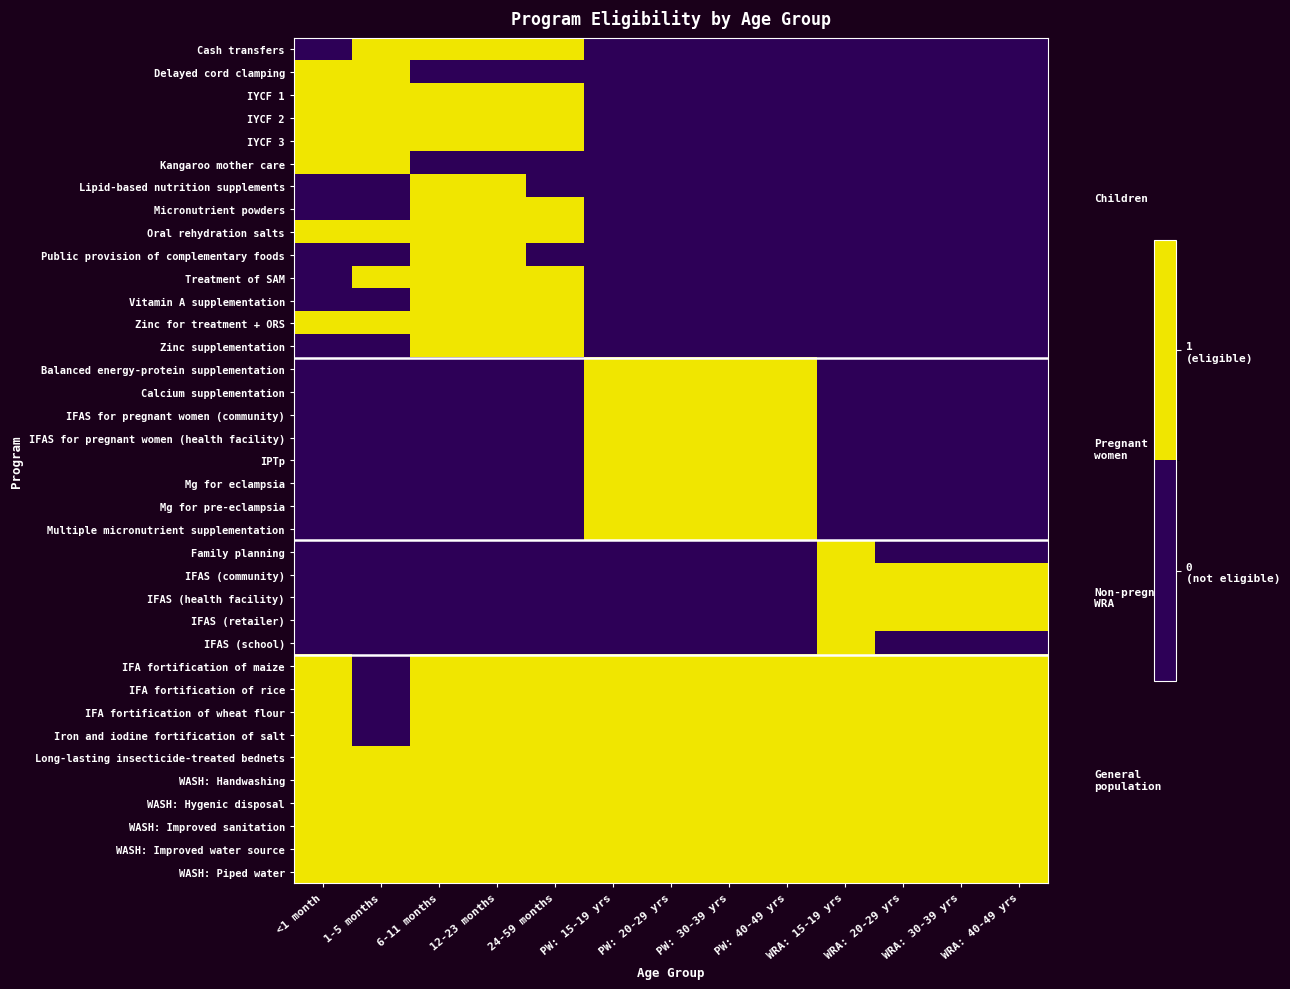

Reading left to right, extract all data points from this chart.

Cash transfers: <1 month=0	1-5 months=1	6-11 months=1	12-23 months=1	24-59 months=1	PW: 15-19 yrs=0	PW: 20-29 yrs=0	PW: 30-39 yrs=0	PW: 40-49 yrs=0	WRA: 15-19 yrs=0	WRA: 20-29 yrs=0	WRA: 30-39 yrs=0	WRA: 40-49 yrs=0
Delayed cord clamping: <1 month=1	1-5 months=1	6-11 months=0	12-23 months=0	24-59 months=0	PW: 15-19 yrs=0	PW: 20-29 yrs=0	PW: 30-39 yrs=0	PW: 40-49 yrs=0	WRA: 15-19 yrs=0	WRA: 20-29 yrs=0	WRA: 30-39 yrs=0	WRA: 40-49 yrs=0
IYCF 1: <1 month=1	1-5 months=1	6-11 months=1	12-23 months=1	24-59 months=1	PW: 15-19 yrs=0	PW: 20-29 yrs=0	PW: 30-39 yrs=0	PW: 40-49 yrs=0	WRA: 15-19 yrs=0	WRA: 20-29 yrs=0	WRA: 30-39 yrs=0	WRA: 40-49 yrs=0
IYCF 2: <1 month=1	1-5 months=1	6-11 months=1	12-23 months=1	24-59 months=1	PW: 15-19 yrs=0	PW: 20-29 yrs=0	PW: 30-39 yrs=0	PW: 40-49 yrs=0	WRA: 15-19 yrs=0	WRA: 20-29 yrs=0	WRA: 30-39 yrs=0	WRA: 40-49 yrs=0
IYCF 3: <1 month=1	1-5 months=1	6-11 months=1	12-23 months=1	24-59 months=1	PW: 15-19 yrs=0	PW: 20-29 yrs=0	PW: 30-39 yrs=0	PW: 40-49 yrs=0	WRA: 15-19 yrs=0	WRA: 20-29 yrs=0	WRA: 30-39 yrs=0	WRA: 40-49 yrs=0
Kangaroo mother care: <1 month=1	1-5 months=1	6-11 months=0	12-23 months=0	24-59 months=0	PW: 15-19 yrs=0	PW: 20-29 yrs=0	PW: 30-39 yrs=0	PW: 40-49 yrs=0	WRA: 15-19 yrs=0	WRA: 20-29 yrs=0	WRA: 30-39 yrs=0	WRA: 40-49 yrs=0
Lipid-based nutrition supplements: <1 month=0	1-5 months=0	6-11 months=1	12-23 months=1	24-59 months=0	PW: 15-19 yrs=0	PW: 20-29 yrs=0	PW: 30-39 yrs=0	PW: 40-49 yrs=0	WRA: 15-19 yrs=0	WRA: 20-29 yrs=0	WRA: 30-39 yrs=0	WRA: 40-49 yrs=0
Micronutrient powders: <1 month=0	1-5 months=0	6-11 months=1	12-23 months=1	24-59 months=1	PW: 15-19 yrs=0	PW: 20-29 yrs=0	PW: 30-39 yrs=0	PW: 40-49 yrs=0	WRA: 15-19 yrs=0	WRA: 20-29 yrs=0	WRA: 30-39 yrs=0	WRA: 40-49 yrs=0
Oral rehydration salts: <1 month=1	1-5 months=1	6-11 months=1	12-23 months=1	24-59 months=1	PW: 15-19 yrs=0	PW: 20-29 yrs=0	PW: 30-39 yrs=0	PW: 40-49 yrs=0	WRA: 15-19 yrs=0	WRA: 20-29 yrs=0	WRA: 30-39 yrs=0	WRA: 40-49 yrs=0
Public provision of complementary foods: <1 month=0	1-5 months=0	6-11 months=1	12-23 months=1	24-59 months=0	PW: 15-19 yrs=0	PW: 20-29 yrs=0	PW: 30-39 yrs=0	PW: 40-49 yrs=0	WRA: 15-19 yrs=0	WRA: 20-29 yrs=0	WRA: 30-39 yrs=0	WRA: 40-49 yrs=0
Treatment of SAM: <1 month=0	1-5 months=1	6-11 months=1	12-23 months=1	24-59 months=1	PW: 15-19 yrs=0	PW: 20-29 yrs=0	PW: 30-39 yrs=0	PW: 40-49 yrs=0	WRA: 15-19 yrs=0	WRA: 20-29 yrs=0	WRA: 30-39 yrs=0	WRA: 40-49 yrs=0
Vitamin A supplementation: <1 month=0	1-5 months=0	6-11 months=1	12-23 months=1	24-59 months=1	PW: 15-19 yrs=0	PW: 20-29 yrs=0	PW: 30-39 yrs=0	PW: 40-49 yrs=0	WRA: 15-19 yrs=0	WRA: 20-29 yrs=0	WRA: 30-39 yrs=0	WRA: 40-49 yrs=0
Zinc for treatment + ORS: <1 month=1	1-5 months=1	6-11 months=1	12-23 months=1	24-59 months=1	PW: 15-19 yrs=0	PW: 20-29 yrs=0	PW: 30-39 yrs=0	PW: 40-49 yrs=0	WRA: 15-19 yrs=0	WRA: 20-29 yrs=0	WRA: 30-39 yrs=0	WRA: 40-49 yrs=0
Zinc supplementation: <1 month=0	1-5 months=0	6-11 months=1	12-23 months=1	24-59 months=1	PW: 15-19 yrs=0	PW: 20-29 yrs=0	PW: 30-39 yrs=0	PW: 40-49 yrs=0	WRA: 15-19 yrs=0	WRA: 20-29 yrs=0	WRA: 30-39 yrs=0	WRA: 40-49 yrs=0
Balanced energy-protein supplementation: <1 month=0	1-5 months=0	6-11 months=0	12-23 months=0	24-59 months=0	PW: 15-19 yrs=1	PW: 20-29 yrs=1	PW: 30-39 yrs=1	PW: 40-49 yrs=1	WRA: 15-19 yrs=0	WRA: 20-29 yrs=0	WRA: 30-39 yrs=0	WRA: 40-49 yrs=0
Calcium supplementation: <1 month=0	1-5 months=0	6-11 months=0	12-23 months=0	24-59 months=0	PW: 15-19 yrs=1	PW: 20-29 yrs=1	PW: 30-39 yrs=1	PW: 40-49 yrs=1	WRA: 15-19 yrs=0	WRA: 20-29 yrs=0	WRA: 30-39 yrs=0	WRA: 40-49 yrs=0
IFAS for pregnant women (community): <1 month=0	1-5 months=0	6-11 months=0	12-23 months=0	24-59 months=0	PW: 15-19 yrs=1	PW: 20-29 yrs=1	PW: 30-39 yrs=1	PW: 40-49 yrs=1	WRA: 15-19 yrs=0	WRA: 20-29 yrs=0	WRA: 30-39 yrs=0	WRA: 40-49 yrs=0
IFAS for pregnant women (health facility): <1 month=0	1-5 months=0	6-11 months=0	12-23 months=0	24-59 months=0	PW: 15-19 yrs=1	PW: 20-29 yrs=1	PW: 30-39 yrs=1	PW: 40-49 yrs=1	WRA: 15-19 yrs=0	WRA: 20-29 yrs=0	WRA: 30-39 yrs=0	WRA: 40-49 yrs=0
IPTp: <1 month=0	1-5 months=0	6-11 months=0	12-23 months=0	24-59 months=0	PW: 15-19 yrs=1	PW: 20-29 yrs=1	PW: 30-39 yrs=1	PW: 40-49 yrs=1	WRA: 15-19 yrs=0	WRA: 20-29 yrs=0	WRA: 30-39 yrs=0	WRA: 40-49 yrs=0
Mg for eclampsia: <1 month=0	1-5 months=0	6-11 months=0	12-23 months=0	24-59 months=0	PW: 15-19 yrs=1	PW: 20-29 yrs=1	PW: 30-39 yrs=1	PW: 40-49 yrs=1	WRA: 15-19 yrs=0	WRA: 20-29 yrs=0	WRA: 30-39 yrs=0	WRA: 40-49 yrs=0
Mg for pre-eclampsia: <1 month=0	1-5 months=0	6-11 months=0	12-23 months=0	24-59 months=0	PW: 15-19 yrs=1	PW: 20-29 yrs=1	PW: 30-39 yrs=1	PW: 40-49 yrs=1	WRA: 15-19 yrs=0	WRA: 20-29 yrs=0	WRA: 30-39 yrs=0	WRA: 40-49 yrs=0
Multiple micronutrient supplementation: <1 month=0	1-5 months=0	6-11 months=0	12-23 months=0	24-59 months=0	PW: 15-19 yrs=1	PW: 20-29 yrs=1	PW: 30-39 yrs=1	PW: 40-49 yrs=1	WRA: 15-19 yrs=0	WRA: 20-29 yrs=0	WRA: 30-39 yrs=0	WRA: 40-49 yrs=0
Family planning: <1 month=0	1-5 months=0	6-11 months=0	12-23 months=0	24-59 months=0	PW: 15-19 yrs=0	PW: 20-29 yrs=0	PW: 30-39 yrs=0	PW: 40-49 yrs=0	WRA: 15-19 yrs=1	WRA: 20-29 yrs=0	WRA: 30-39 yrs=0	WRA: 40-49 yrs=0
IFAS (community): <1 month=0	1-5 months=0	6-11 months=0	12-23 months=0	24-59 months=0	PW: 15-19 yrs=0	PW: 20-29 yrs=0	PW: 30-39 yrs=0	PW: 40-49 yrs=0	WRA: 15-19 yrs=1	WRA: 20-29 yrs=1	WRA: 30-39 yrs=1	WRA: 40-49 yrs=1
IFAS (health facility): <1 month=0	1-5 months=0	6-11 months=0	12-23 months=0	24-59 months=0	PW: 15-19 yrs=0	PW: 20-29 yrs=0	PW: 30-39 yrs=0	PW: 40-49 yrs=0	WRA: 15-19 yrs=1	WRA: 20-29 yrs=1	WRA: 30-39 yrs=1	WRA: 40-49 yrs=1
IFAS (retailer): <1 month=0	1-5 months=0	6-11 months=0	12-23 months=0	24-59 months=0	PW: 15-19 yrs=0	PW: 20-29 yrs=0	PW: 30-39 yrs=0	PW: 40-49 yrs=0	WRA: 15-19 yrs=1	WRA: 20-29 yrs=1	WRA: 30-39 yrs=1	WRA: 40-49 yrs=1
IFAS (school): <1 month=0	1-5 months=0	6-11 months=0	12-23 months=0	24-59 months=0	PW: 15-19 yrs=0	PW: 20-29 yrs=0	PW: 30-39 yrs=0	PW: 40-49 yrs=0	WRA: 15-19 yrs=1	WRA: 20-29 yrs=0	WRA: 30-39 yrs=0	WRA: 40-49 yrs=0
IFA fortification of maize: <1 month=1	1-5 months=0	6-11 months=1	12-23 months=1	24-59 months=1	PW: 15-19 yrs=1	PW: 20-29 yrs=1	PW: 30-39 yrs=1	PW: 40-49 yrs=1	WRA: 15-19 yrs=1	WRA: 20-29 yrs=1	WRA: 30-39 yrs=1	WRA: 40-49 yrs=1
IFA fortification of rice: <1 month=1	1-5 months=0	6-11 months=1	12-23 months=1	24-59 months=1	PW: 15-19 yrs=1	PW: 20-29 yrs=1	PW: 30-39 yrs=1	PW: 40-49 yrs=1	WRA: 15-19 yrs=1	WRA: 20-29 yrs=1	WRA: 30-39 yrs=1	WRA: 40-49 yrs=1
IFA fortification of wheat flour: <1 month=1	1-5 months=0	6-11 months=1	12-23 months=1	24-59 months=1	PW: 15-19 yrs=1	PW: 20-29 yrs=1	PW: 30-39 yrs=1	PW: 40-49 yrs=1	WRA: 15-19 yrs=1	WRA: 20-29 yrs=1	WRA: 30-39 yrs=1	WRA: 40-49 yrs=1
Iron and iodine fortification of salt: <1 month=1	1-5 months=0	6-11 months=1	12-23 months=1	24-59 months=1	PW: 15-19 yrs=1	PW: 20-29 yrs=1	PW: 30-39 yrs=1	PW: 40-49 yrs=1	WRA: 15-19 yrs=1	WRA: 20-29 yrs=1	WRA: 30-39 yrs=1	WRA: 40-49 yrs=1
Long-lasting insecticide-treated bednets: <1 month=1	1-5 months=1	6-11 months=1	12-23 months=1	24-59 months=1	PW: 15-19 yrs=1	PW: 20-29 yrs=1	PW: 30-39 yrs=1	PW: 40-49 yrs=1	WRA: 15-19 yrs=1	WRA: 20-29 yrs=1	WRA: 30-39 yrs=1	WRA: 40-49 yrs=1
WASH: Handwashing: <1 month=1	1-5 months=1	6-11 months=1	12-23 months=1	24-59 months=1	PW: 15-19 yrs=1	PW: 20-29 yrs=1	PW: 30-39 yrs=1	PW: 40-49 yrs=1	WRA: 15-19 yrs=1	WRA: 20-29 yrs=1	WRA: 30-39 yrs=1	WRA: 40-49 yrs=1
WASH: Hygenic disposal: <1 month=1	1-5 months=1	6-11 months=1	12-23 months=1	24-59 months=1	PW: 15-19 yrs=1	PW: 20-29 yrs=1	PW: 30-39 yrs=1	PW: 40-49 yrs=1	WRA: 15-19 yrs=1	WRA: 20-29 yrs=1	WRA: 30-39 yrs=1	WRA: 40-49 yrs=1
WASH: Improved sanitation: <1 month=1	1-5 months=1	6-11 months=1	12-23 months=1	24-59 months=1	PW: 15-19 yrs=1	PW: 20-29 yrs=1	PW: 30-39 yrs=1	PW: 40-49 yrs=1	WRA: 15-19 yrs=1	WRA: 20-29 yrs=1	WRA: 30-39 yrs=1	WRA: 40-49 yrs=1
WASH: Improved water source: <1 month=1	1-5 months=1	6-11 months=1	12-23 months=1	24-59 months=1	PW: 15-19 yrs=1	PW: 20-29 yrs=1	PW: 30-39 yrs=1	PW: 40-49 yrs=1	WRA: 15-19 yrs=1	WRA: 20-29 yrs=1	WRA: 30-39 yrs=1	WRA: 40-49 yrs=1
WASH: Piped water: <1 month=1	1-5 months=1	6-11 months=1	12-23 months=1	24-59 months=1	PW: 15-19 yrs=1	PW: 20-29 yrs=1	PW: 30-39 yrs=1	PW: 40-49 yrs=1	WRA: 15-19 yrs=1	WRA: 20-29 yrs=1	WRA: 30-39 yrs=1	WRA: 40-49 yrs=1